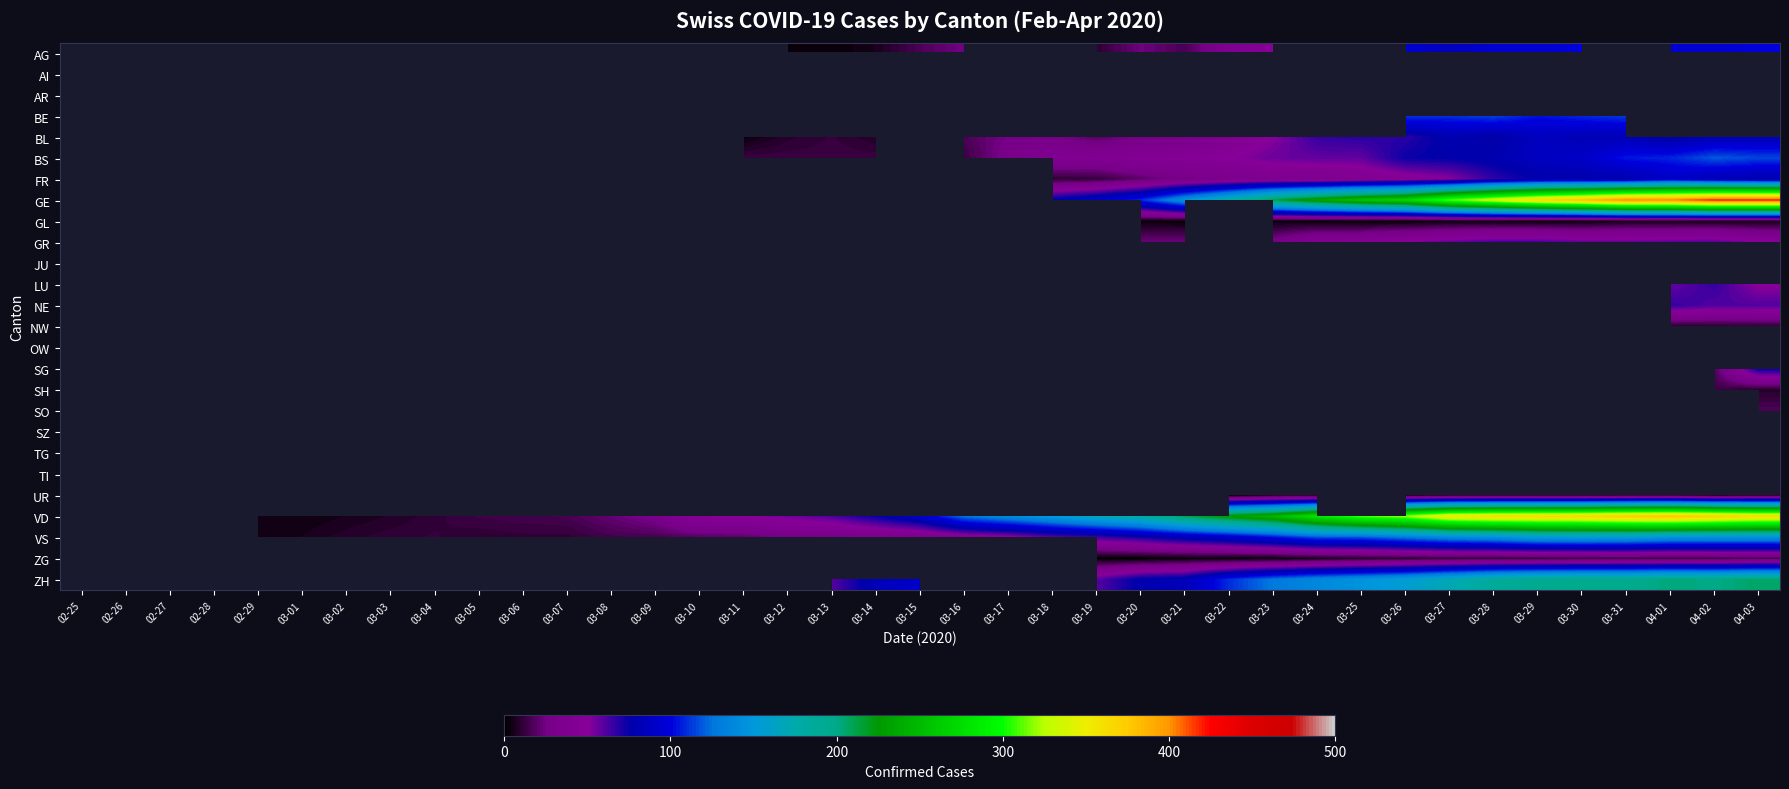

Rank the series at 03-28 from highest to lowest value.

AI, AR, GE, BE, AG, BS, BL, FR, GR, GL, JU, LU, NE, NW, OW, SG, SH, SO, SZ, TG, TI, VD, ZH, VS, ZG, UR